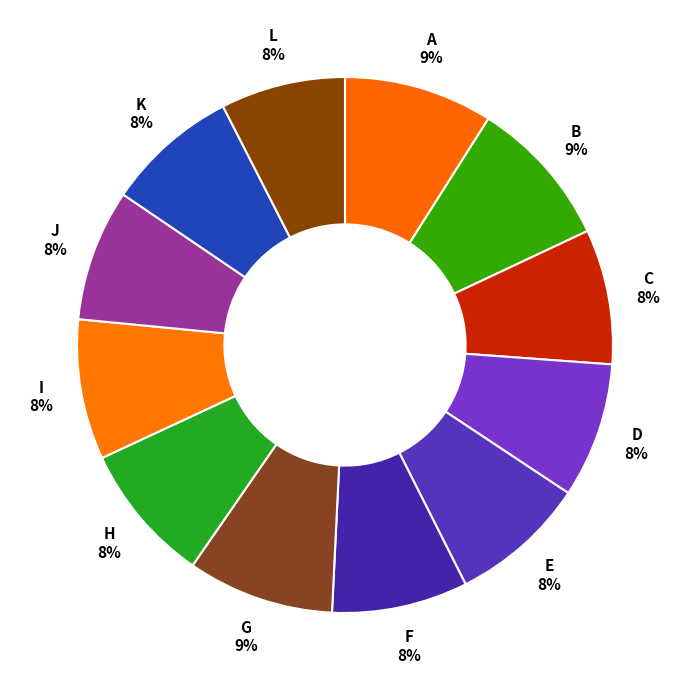

Is there any slice that represents more than half of the pie?

No